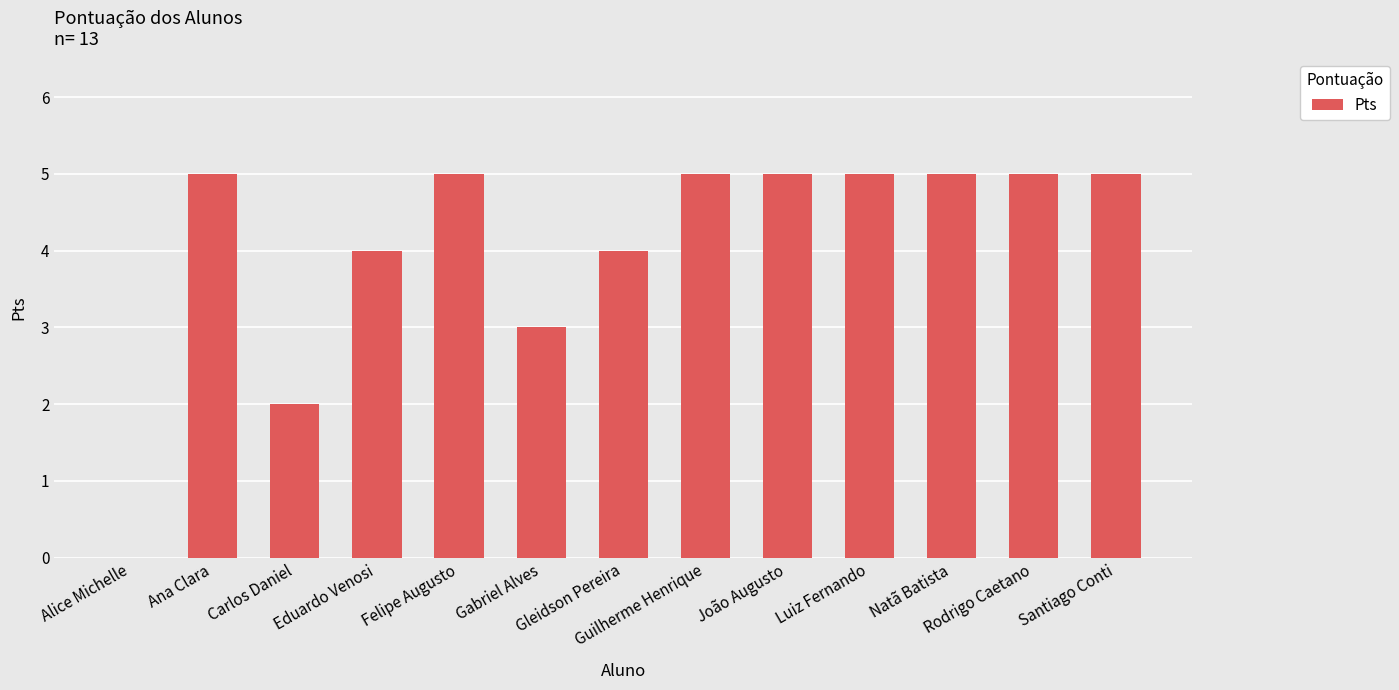

Reading left to right, extract all data points from this chart.

Alice Michelle=0	Ana Clara=5	Carlos Daniel=2	Eduardo Venosi=4	Felipe Augusto=5	Gabriel Alves=3	Gleidson Pereira=4	Guilherme Henrique=5	João Augusto=5	Luiz Fernando=5	Natã Batista=5	Rodrigo Caetano=5	Santiago Conti=5